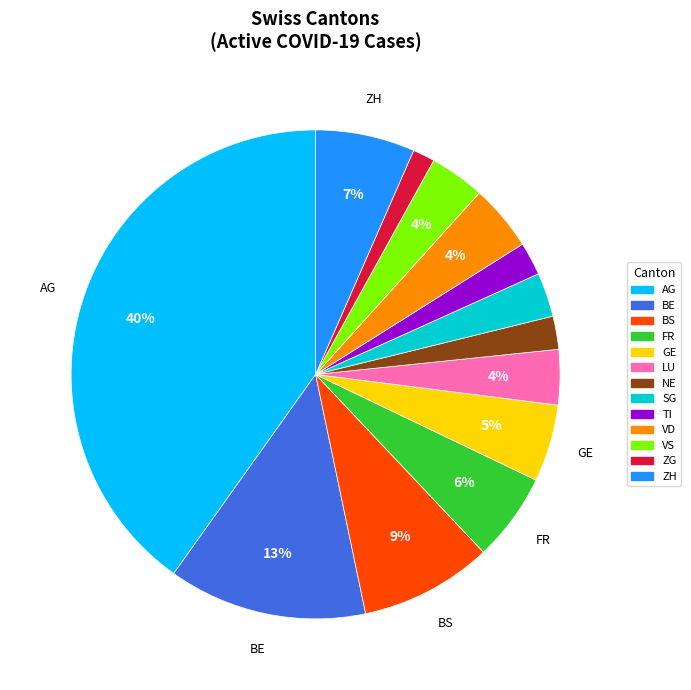

What percentage is the AG slice, to the nearest percent?

40%